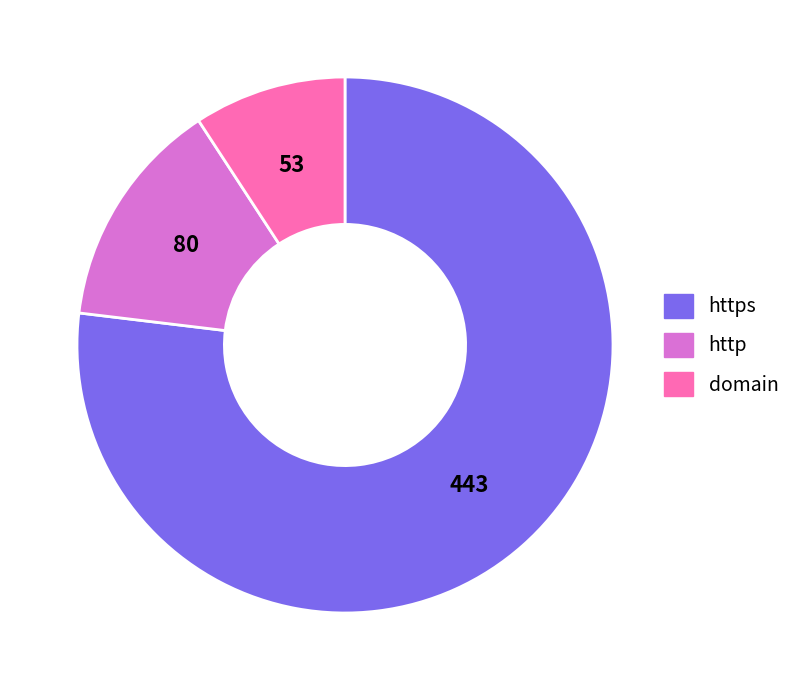

Rank the categories by value from highest to lowest.

https, http, domain